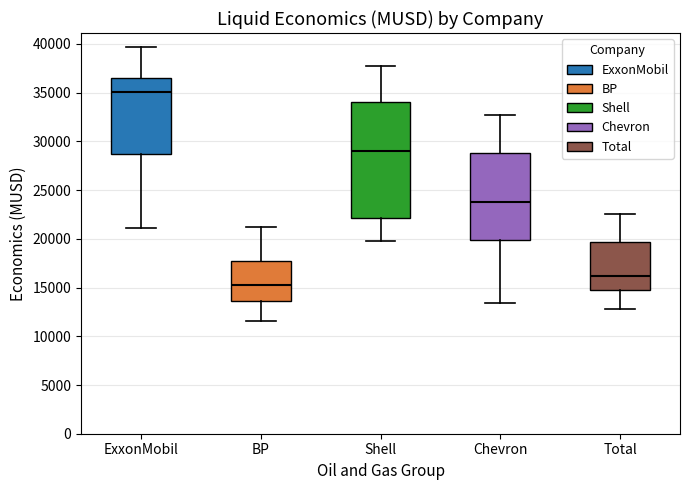

Reading left to right, transcribe this box plot: for each box, give where its median line is, the range the box spans, and where its two whiskers end, as read against the y-axis. The values are not printed on the chart, so give them approximately, as read against the axis.

ExxonMobil: median 35000, box 28500 to 36500, whiskers 21000 to 39500
BP: median 15000, box 13500 to 17500, whiskers 11500 to 21000
Shell: median 29000, box 22000 to 34000, whiskers 20000 to 38000
Chevron: median 24000, box 20000 to 29000, whiskers 13500 to 32500
Total: median 16000, box 15000 to 19500, whiskers 13000 to 22500